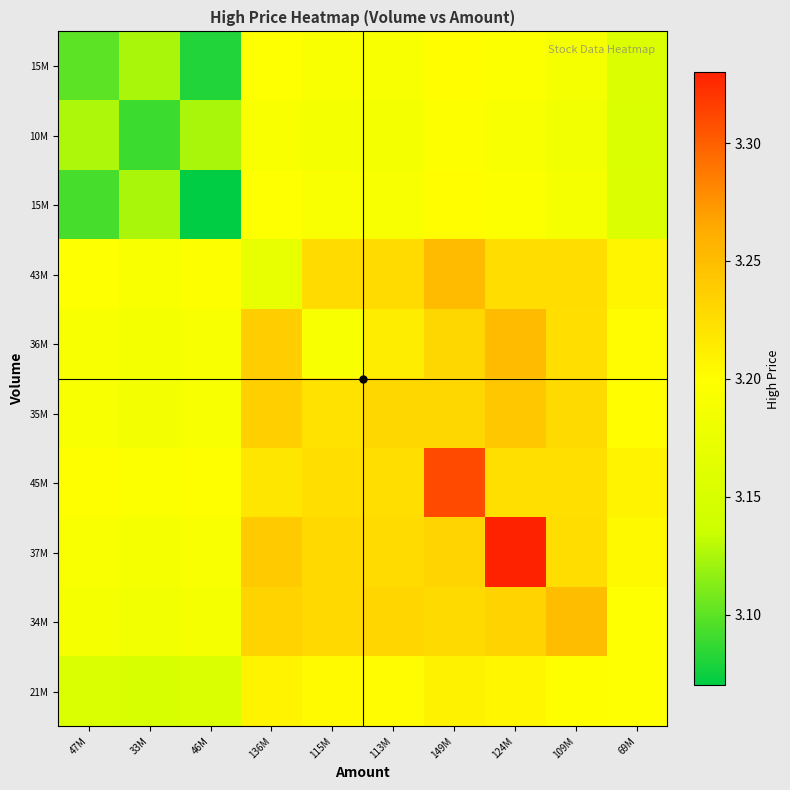

At which category is the sum across all series the highest?

124M